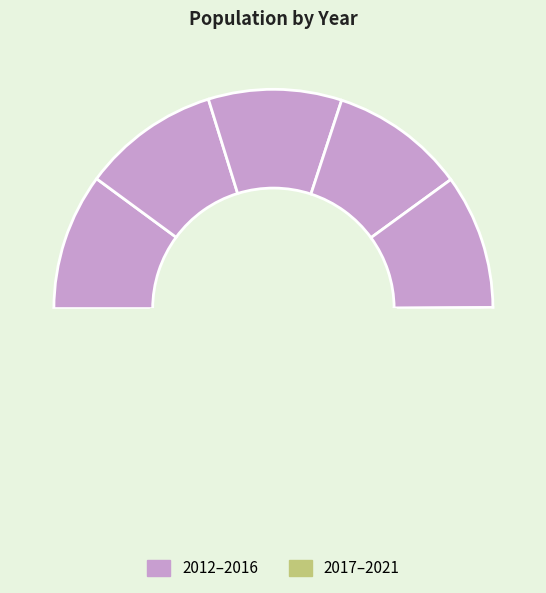

What percentage do 2012 and 2013 together represent?

20.2%